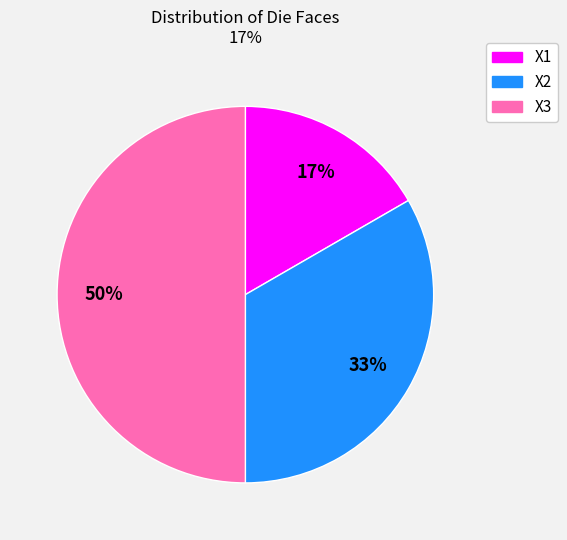

Rank the categories by value from highest to lowest.

X3, X2, X1